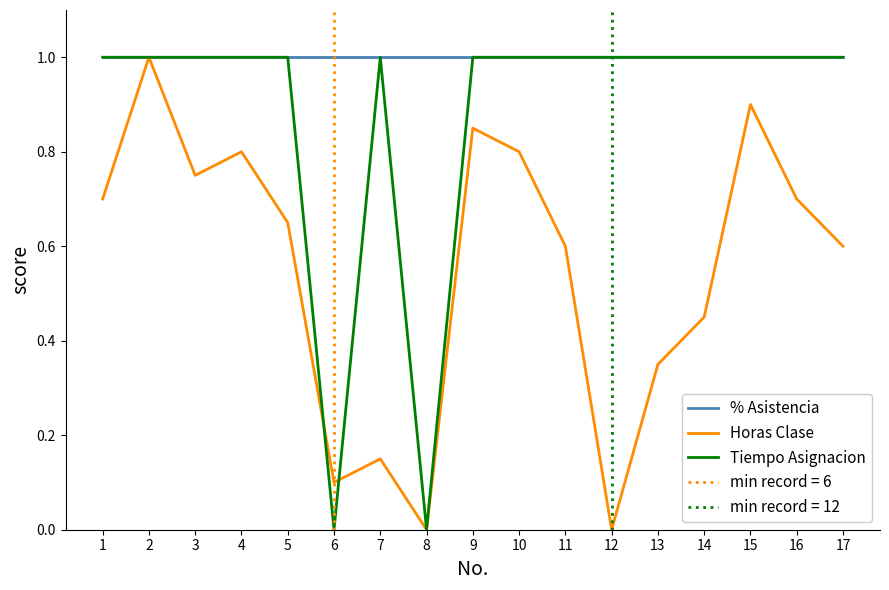

What is the value of the Tiempo Asignacion point at the 14th from the left?

1.0